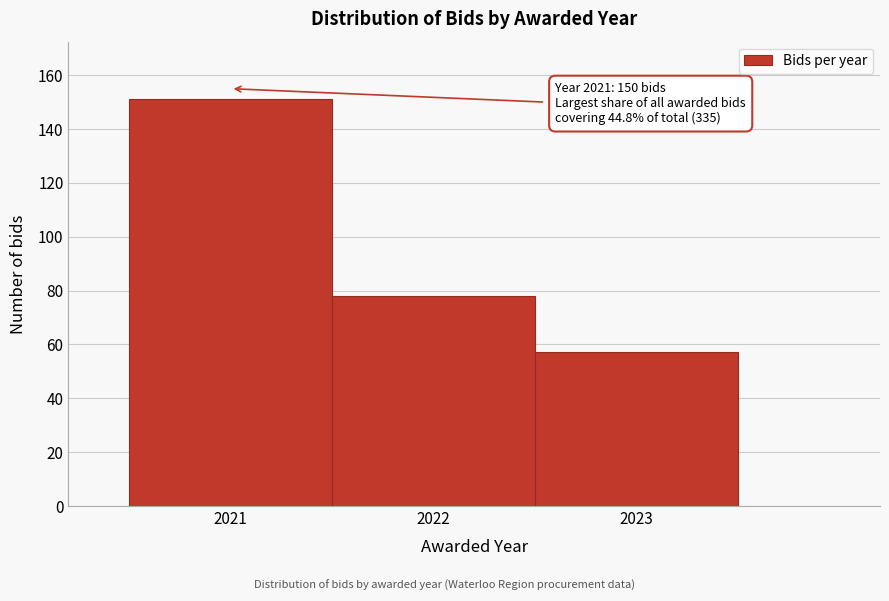

Which range on the x-axis has the tallest bar?

2020.5 to 2021.5